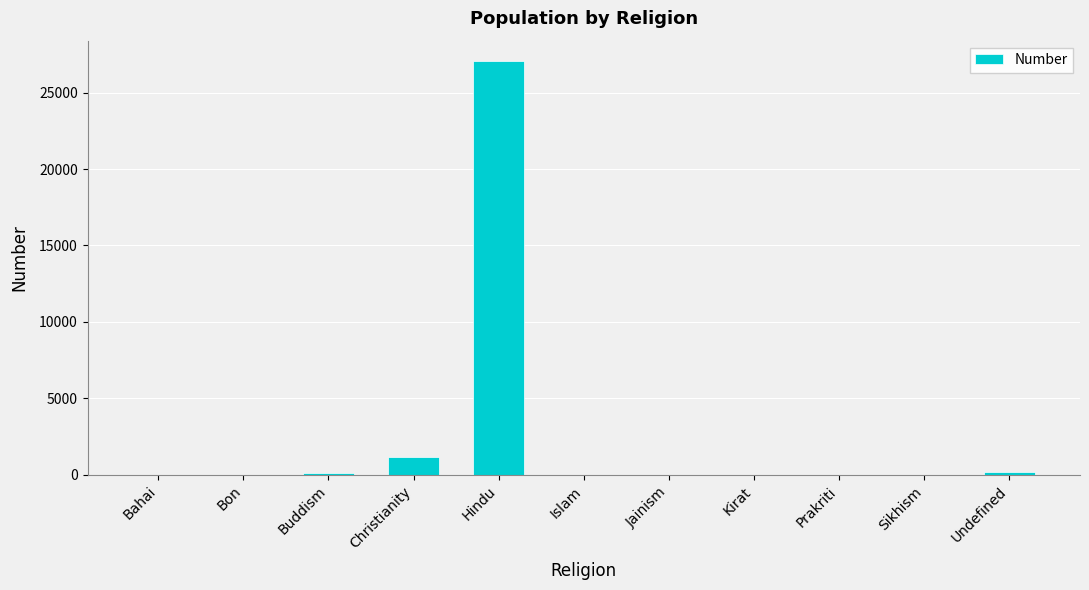

What is the average value?

2592